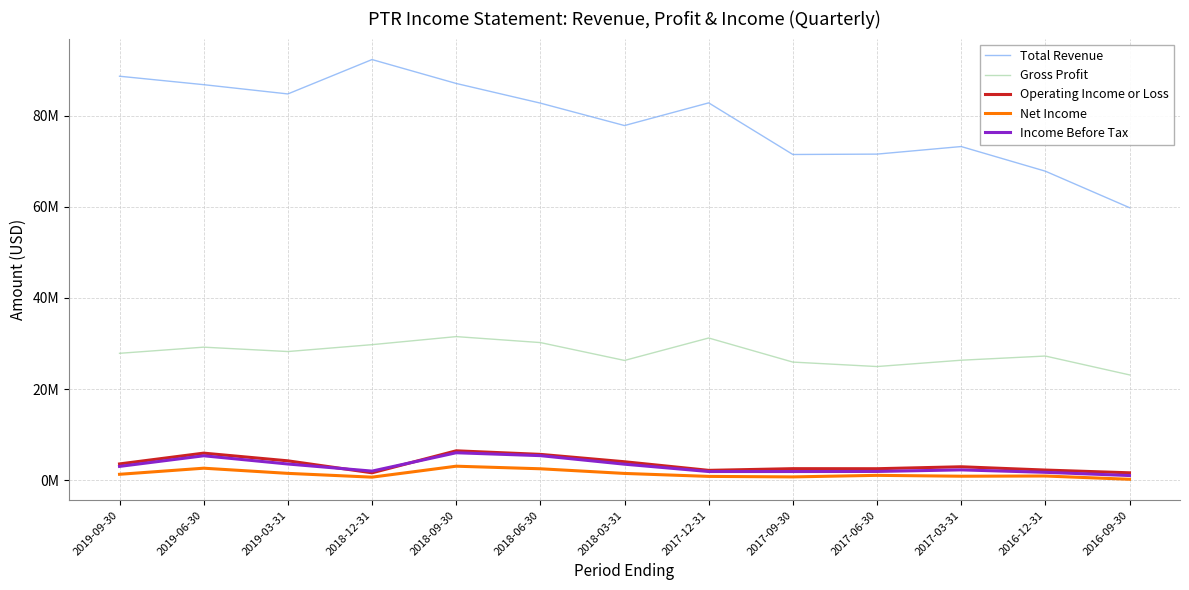

True or false: Income Before Tax and Gross Profit intersect in this chart.

False